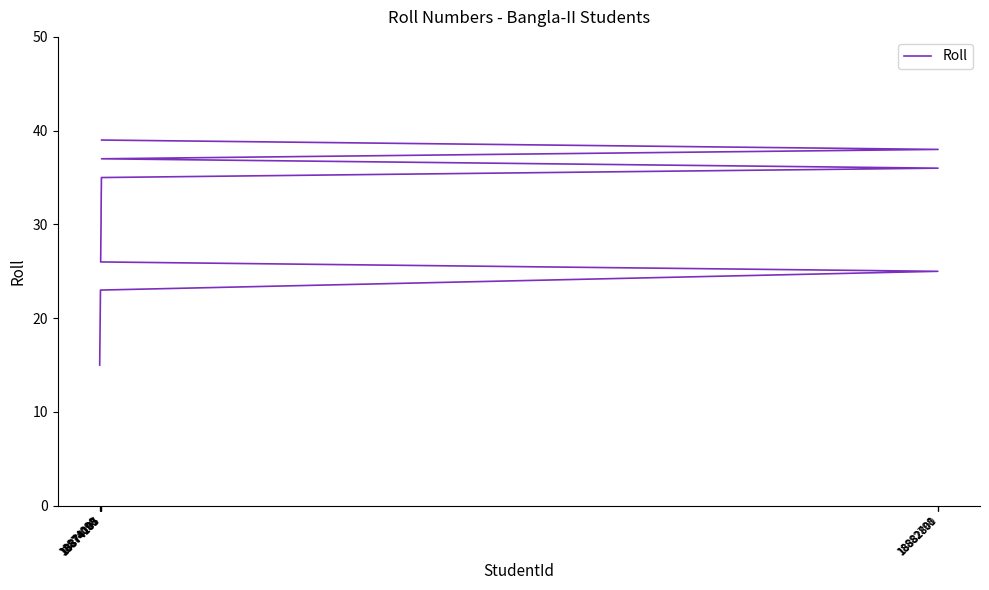

What is the difference between the second highest and second lowest values?

22